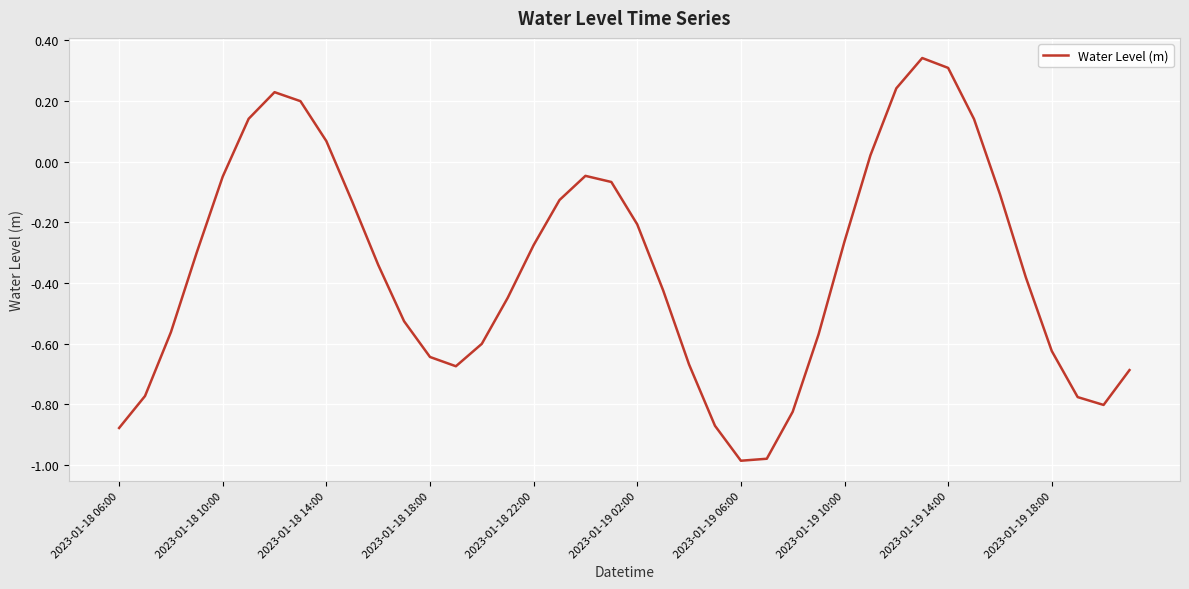

What is the difference between the maximum and minimum values?

1.3